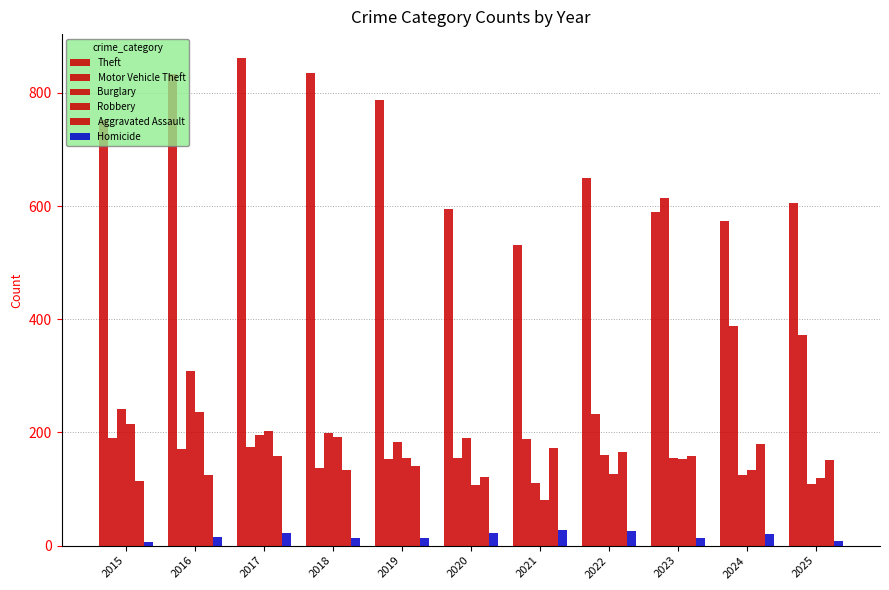

True or false: Aggravated Assault has a value of 68 at 2016.

False